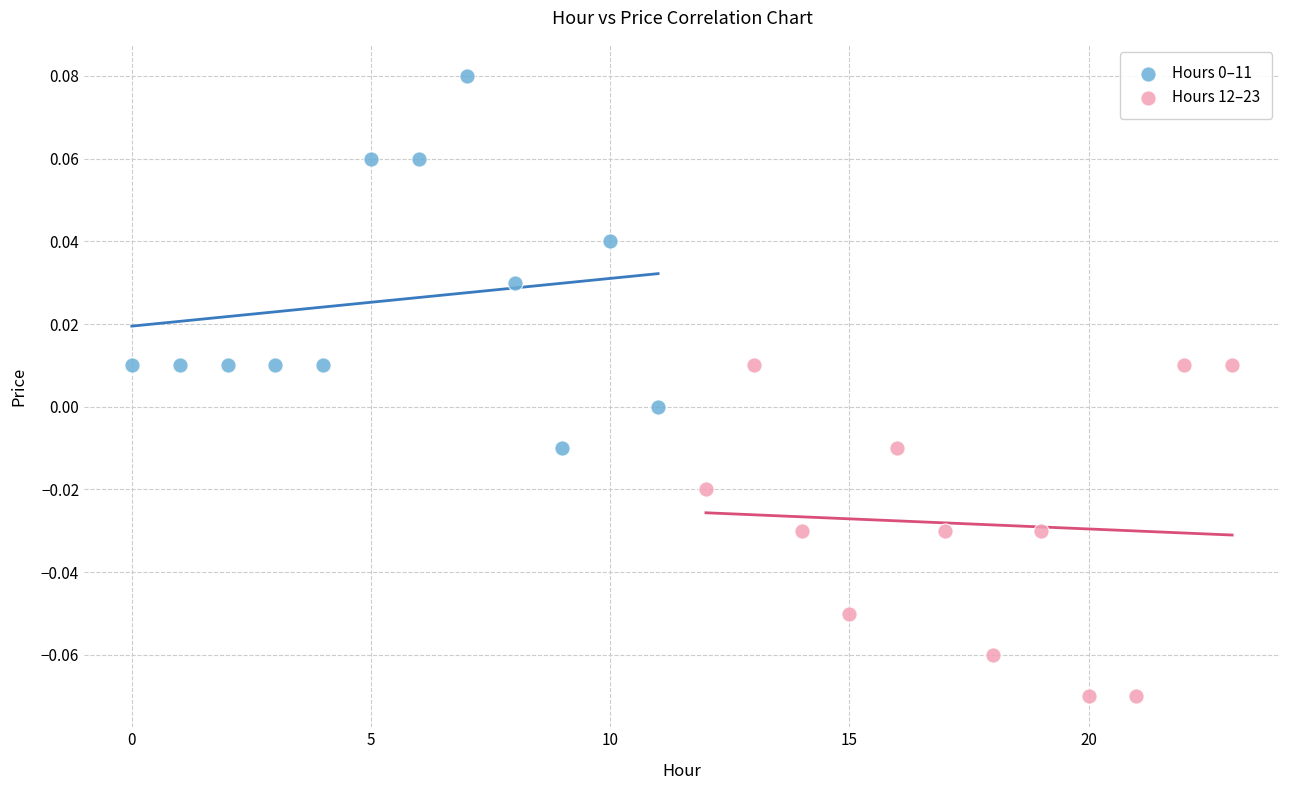

Which series reaches the minimum Y coordinate?

Hours 12–23